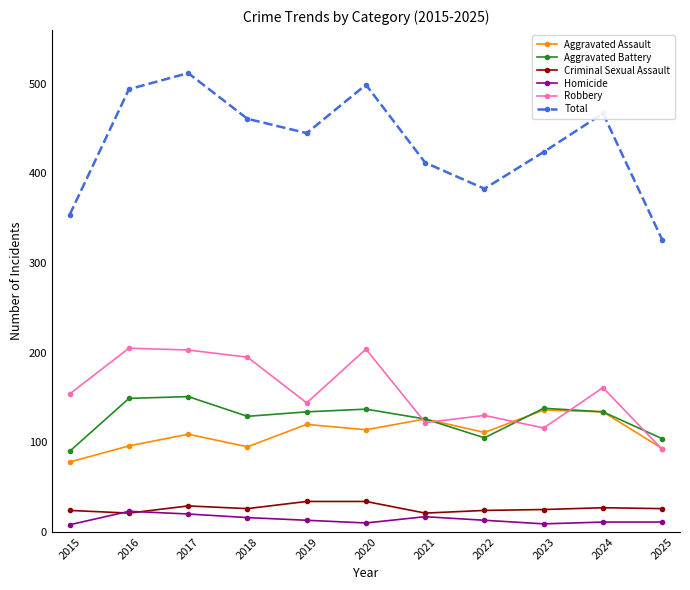

What is the smallest value displayed?

8